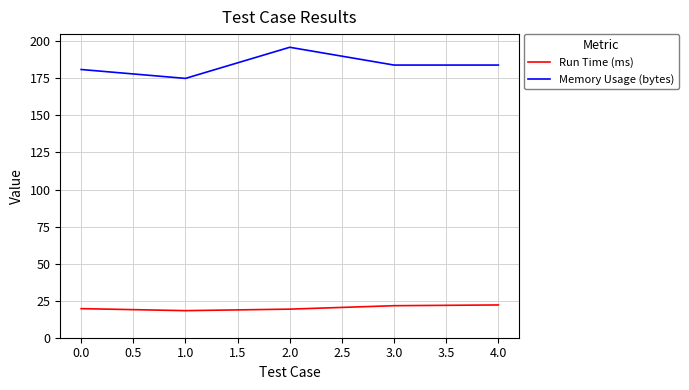

Is this an area chart (filled region under the line)?

No